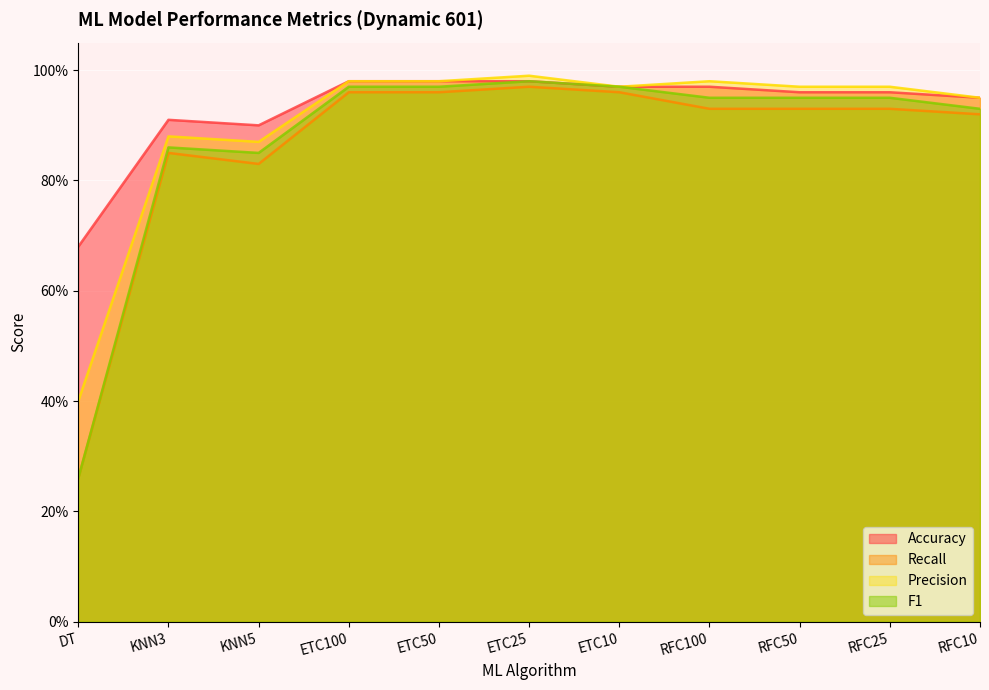

What is the difference between the second highest and second lowest values in the Accuracy series?

0.1